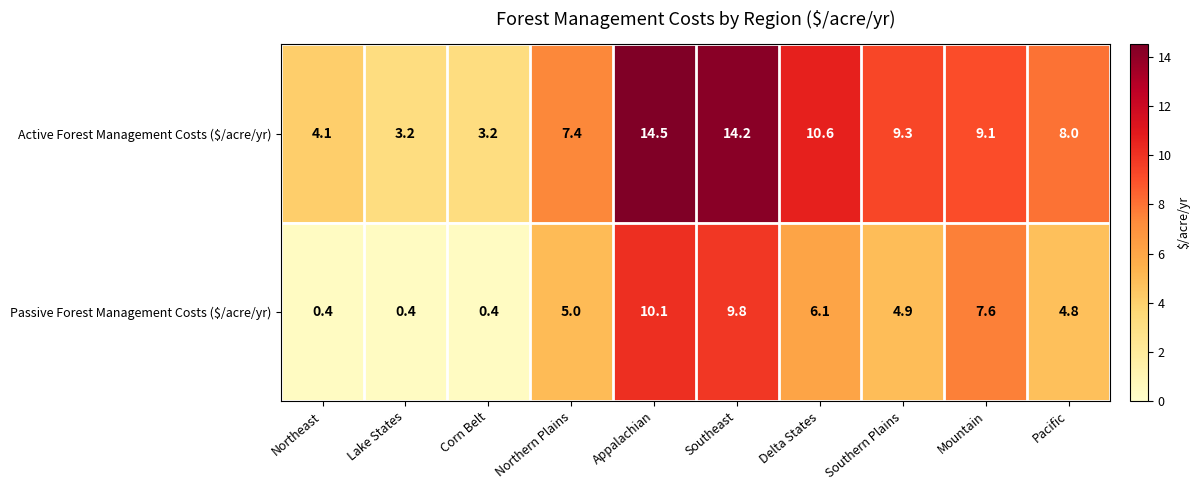

Between Southeast and Pacific, which series saw the biggest shift?

Active Forest Management Costs ($/acre/yr)